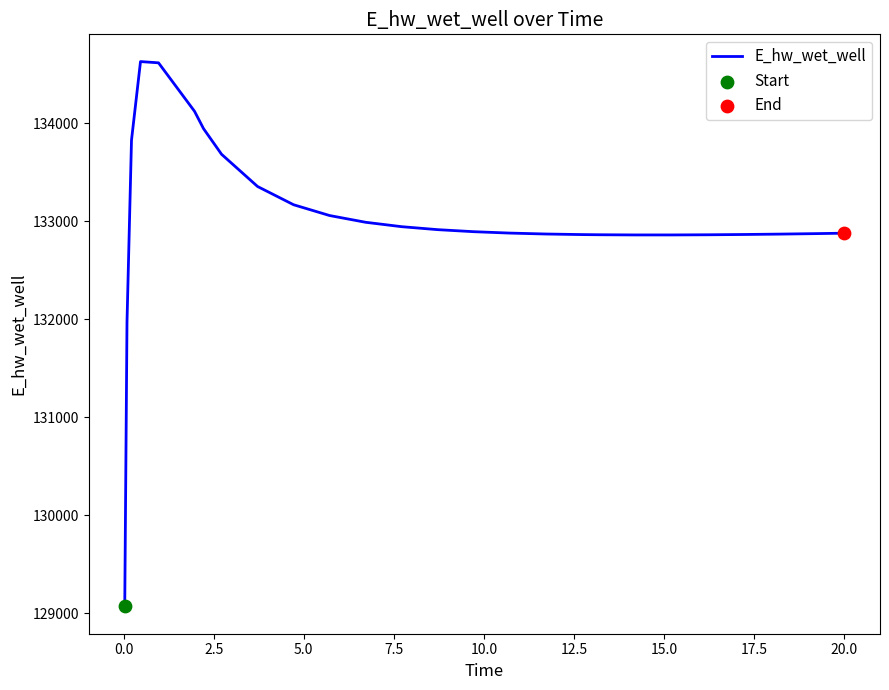

What is the difference between the maximum and minimum values?

5557.5